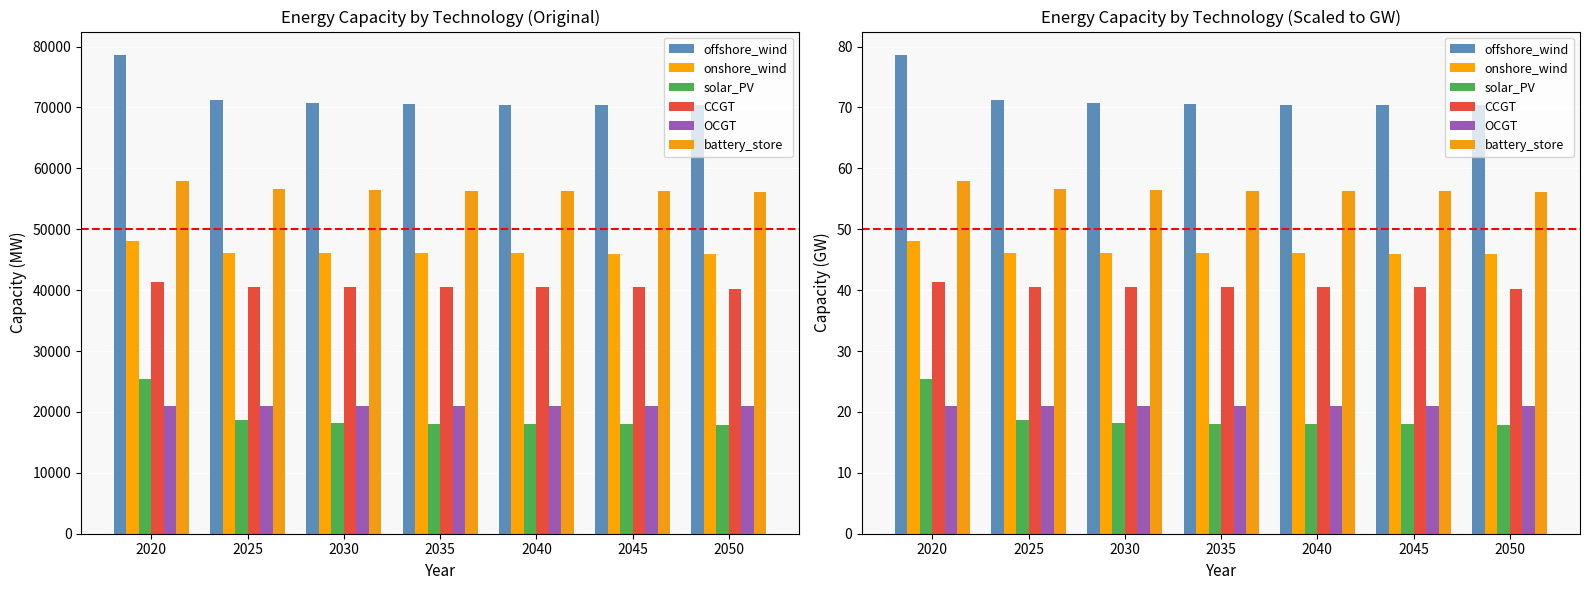

Is it true that onshore_wind equals 48.1 at 2020?

True